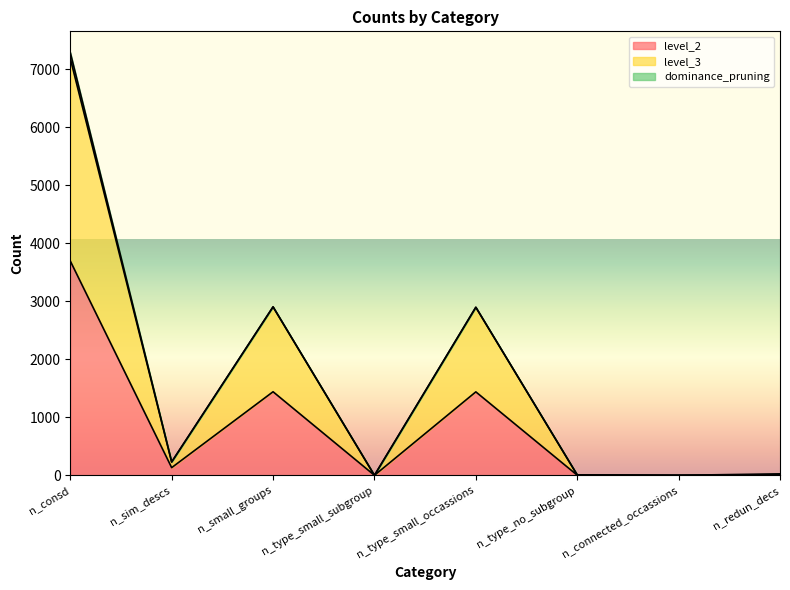

Reading left to right, transcribe all the data shown in this chart.

level_2: n_consd=3694	n_sim_descs=132	n_small_groups=1440	n_type_small_subgroup=0	n_type_small_occassions=1438	n_type_no_subgroup=2	n_connected_occassions=0	n_redun_decs=1
level_3: n_consd=7183	n_sim_descs=230	n_small_groups=2903	n_type_small_subgroup=0	n_type_small_occassions=2896	n_type_no_subgroup=7	n_connected_occassions=0	n_redun_decs=11